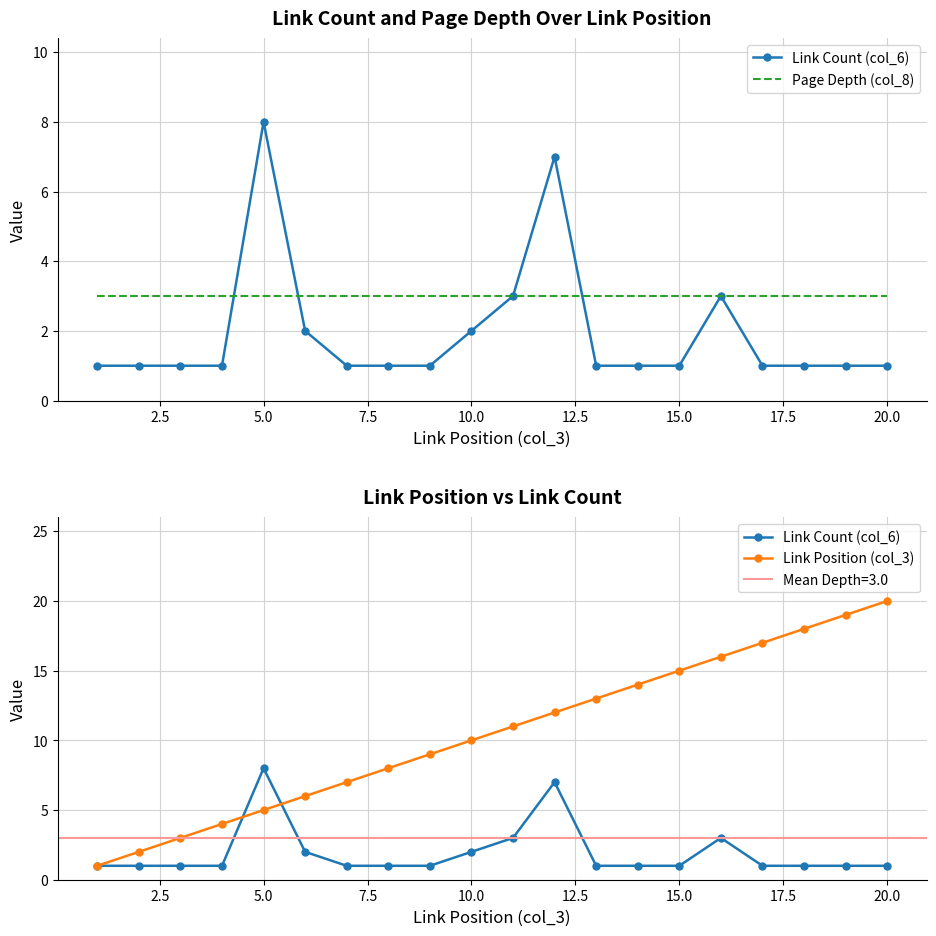

Count the number of data series in this chart.

3